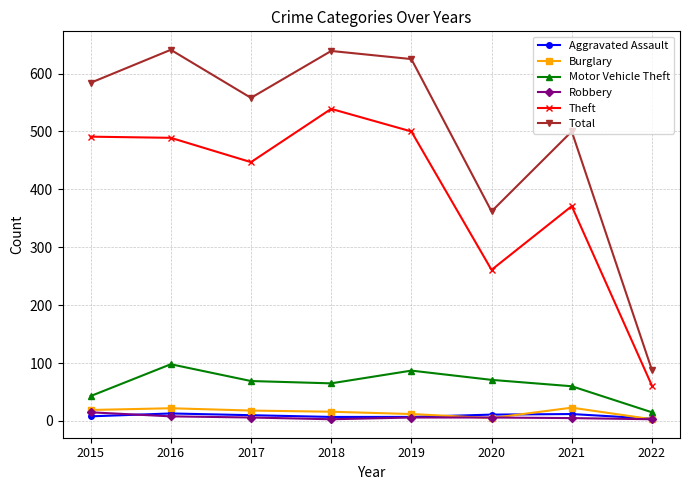

What is the greatest value displayed?

641